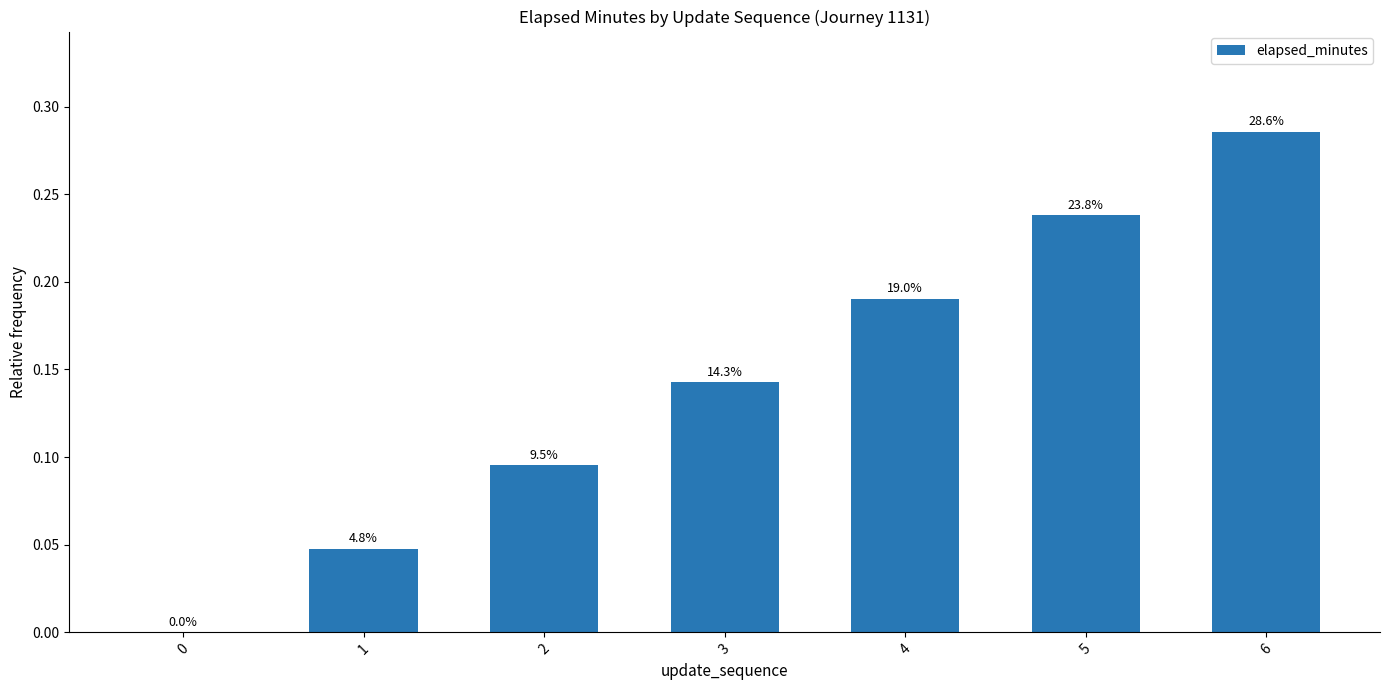

List the labels in order of value, largest first.

6, 5, 4, 3, 2, 1, 0